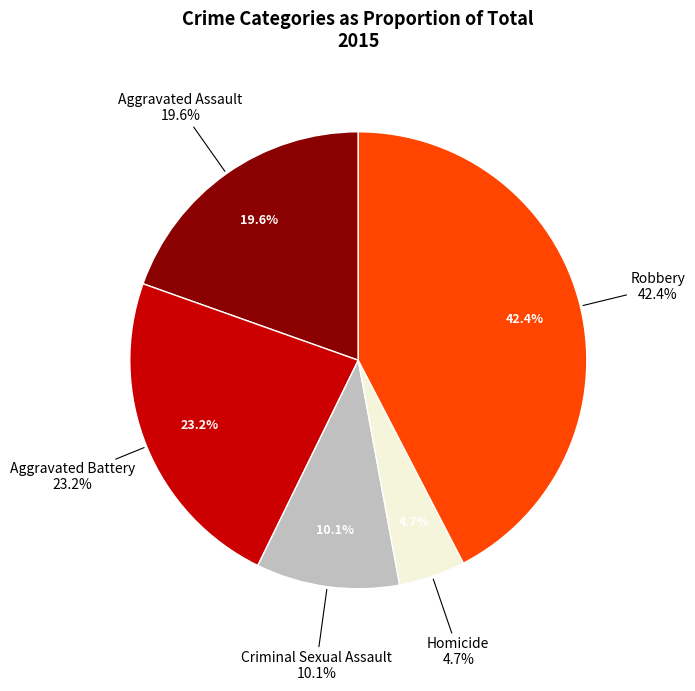

Which slice is the smallest?

Homicide